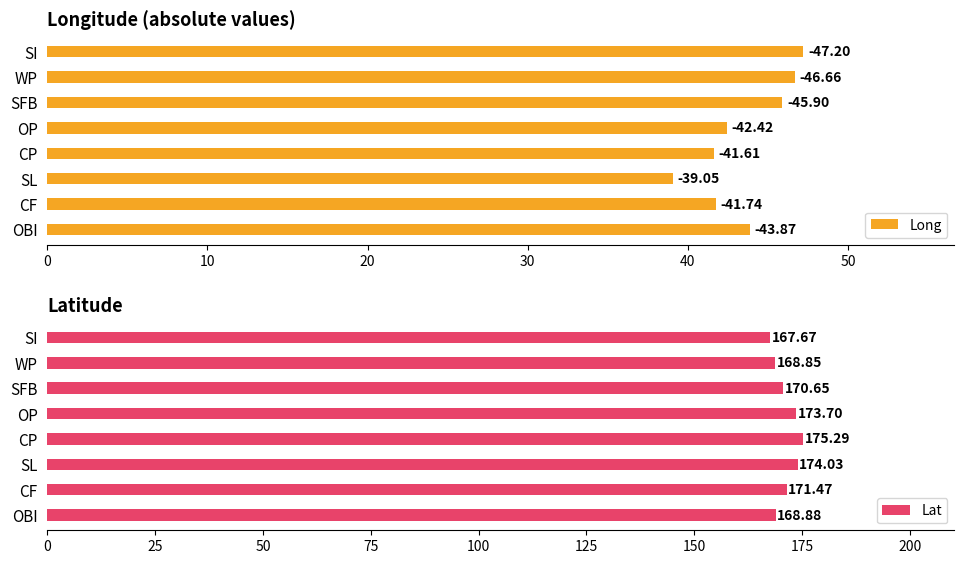

What is the sum of all Lat values?

1370.5